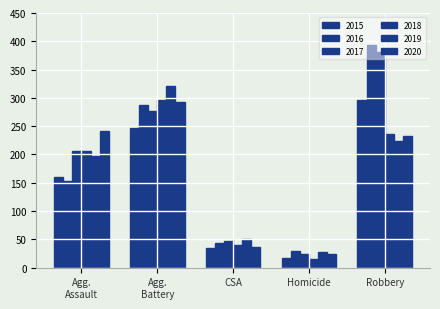

Are the bars grouped side by side (vs. stacked)?

Yes